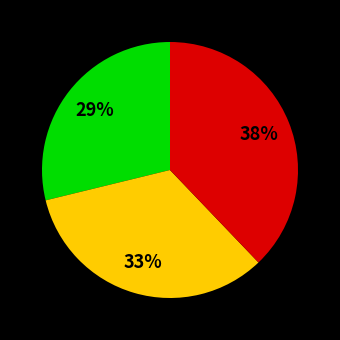

Is there a majority slice in this chart?

No